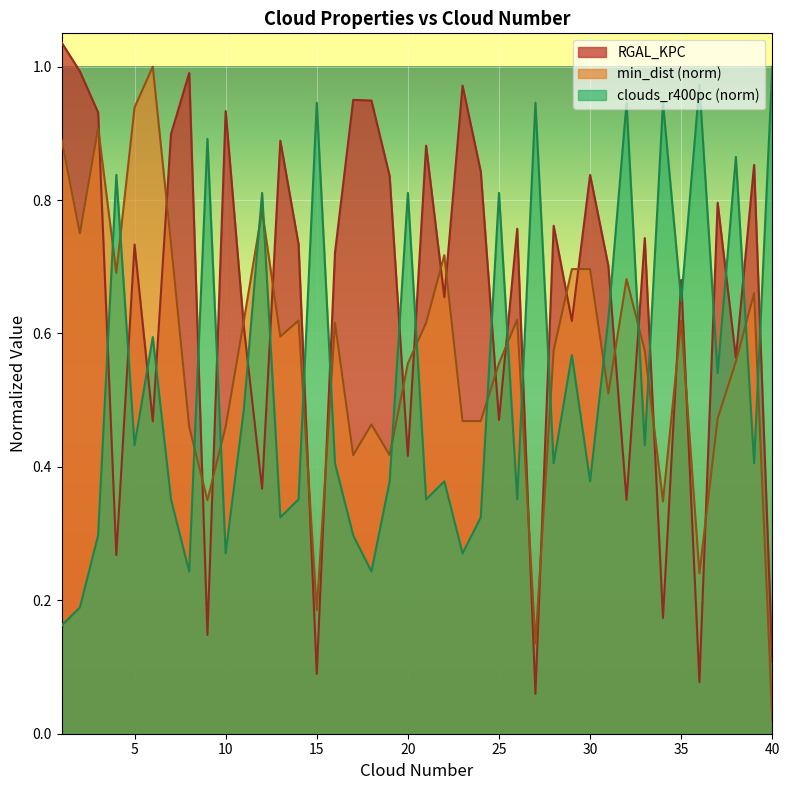

What is the average value of the clouds_r400pc series?

0.5